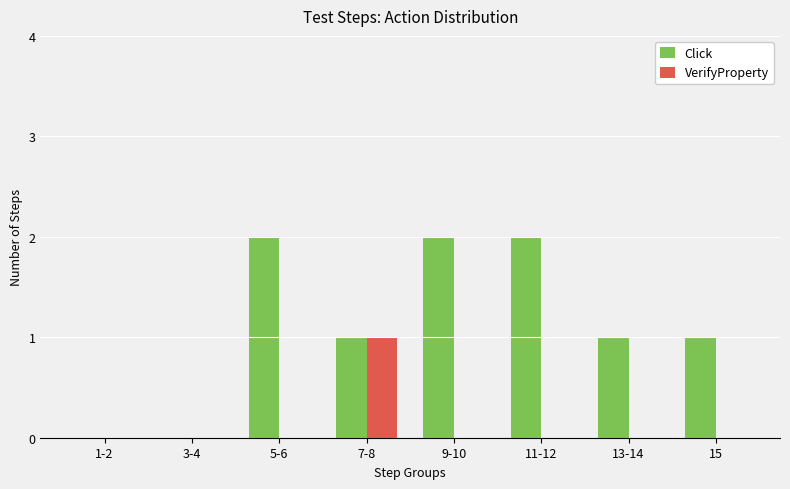

Which category has the highest value in the VerifyProperty series?

7-8